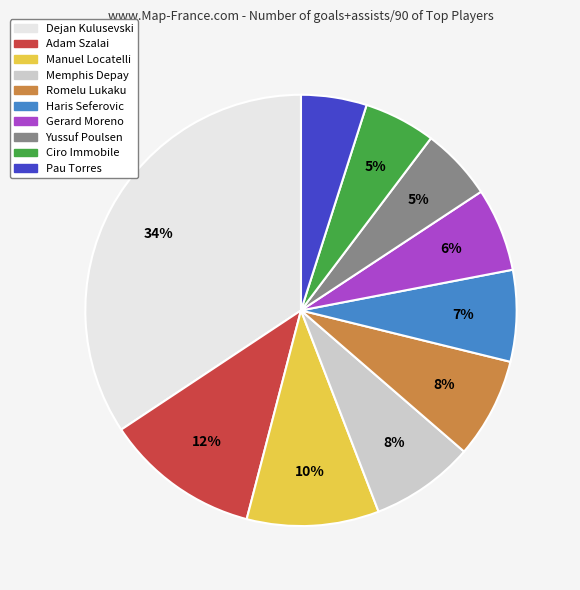

Count the number of slices in the pie.

10